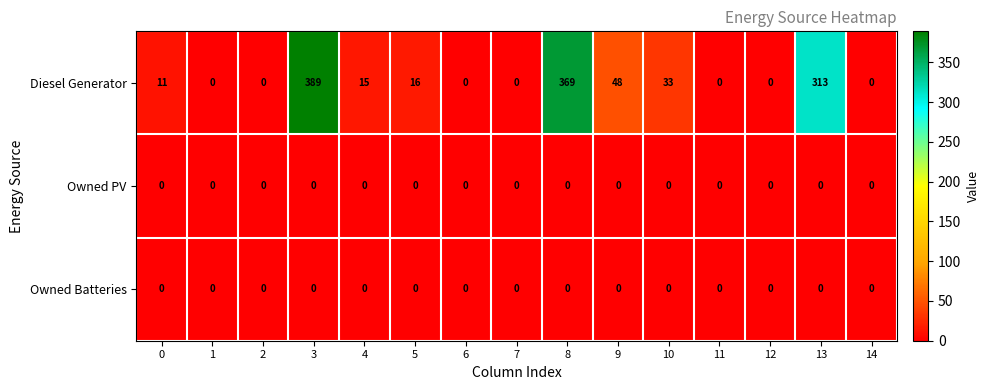

At which category is the sum across all series the highest?

3